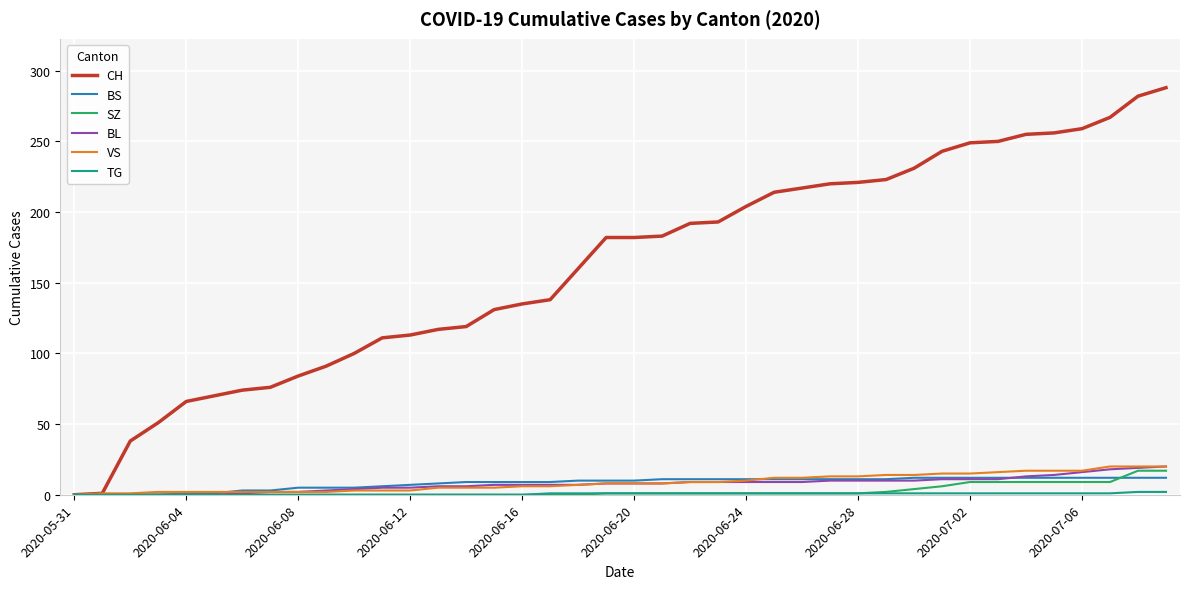

Which series has the widest spread of values?

CH